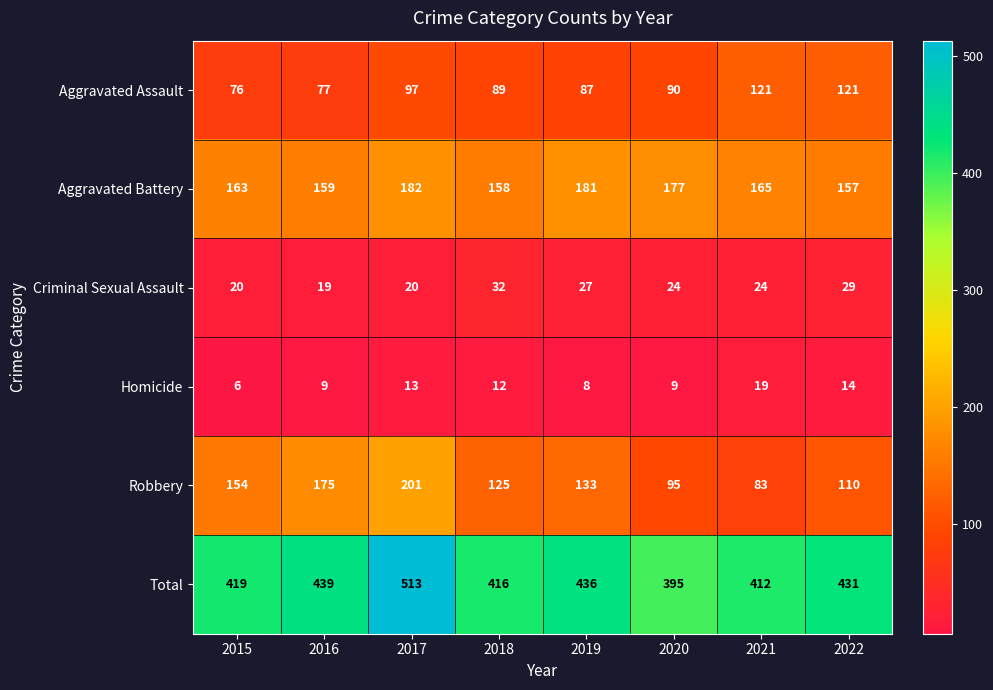

What is the minimum value shown in the chart?

6